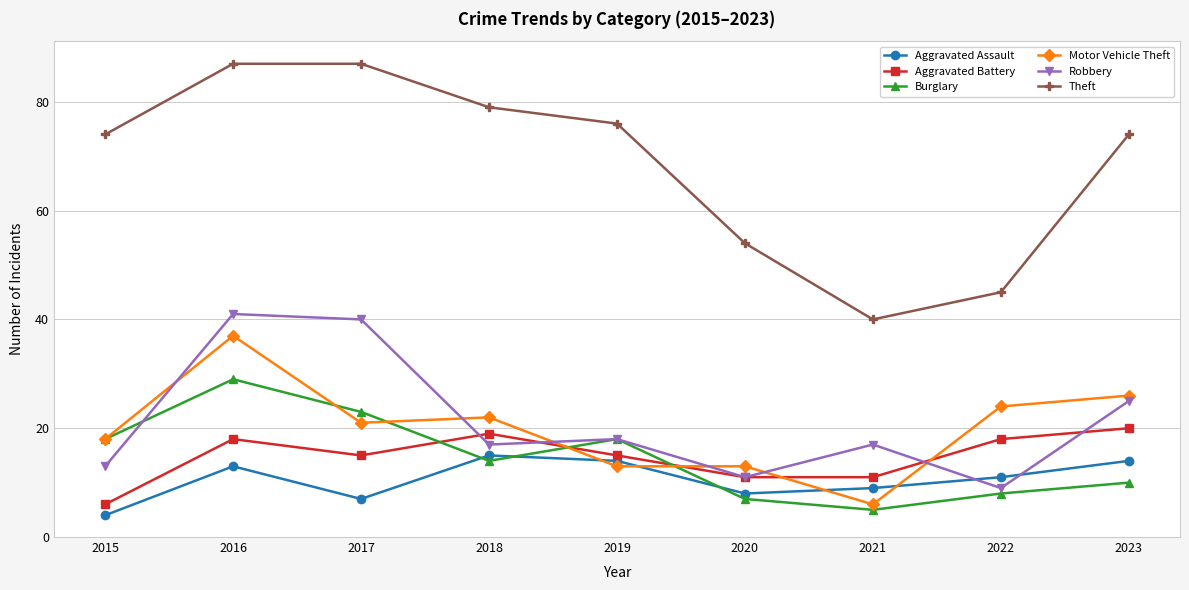

What is the spread (max minus min) of values at 2016?

74